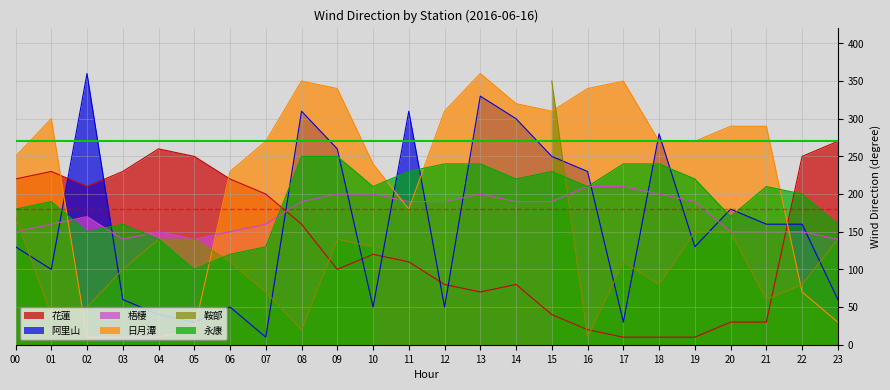

List the labels in order of 梧棲 value, largest first.

16, 17, 09, 10, 13, 18, 08, 11, 12, 14, 15, 19, 02, 01, 07, 00, 04, 06, 20, 21, 22, 03, 05, 23